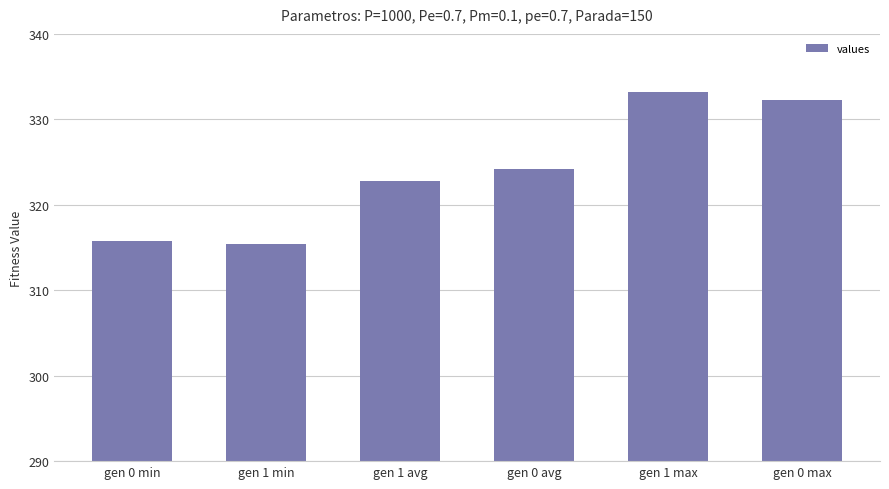

Between gen 0 min and gen 0 avg, which is larger?

gen 0 avg